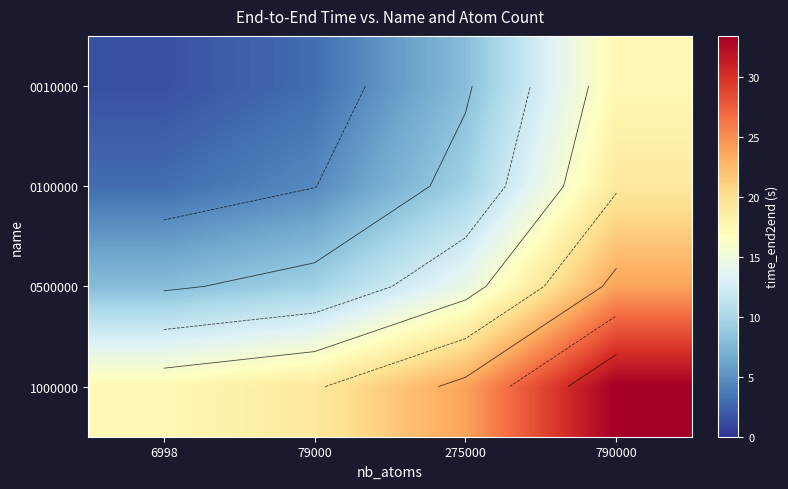

What is the maximum value shown in the chart?

33.4